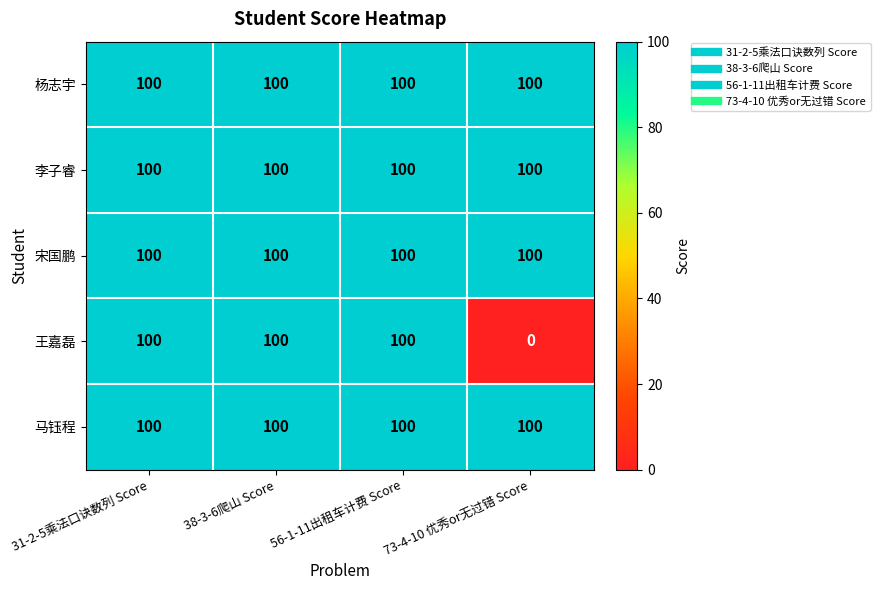

Read the 王嘉磊 value at 56-1-11出租车计费 Score, to the nearest 50.

100